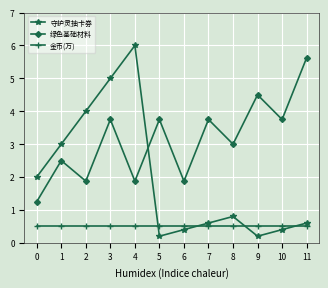

Between which two adjacent categories do 金币(万) and 守护灵抽卡券 first intersect?

4 and 5